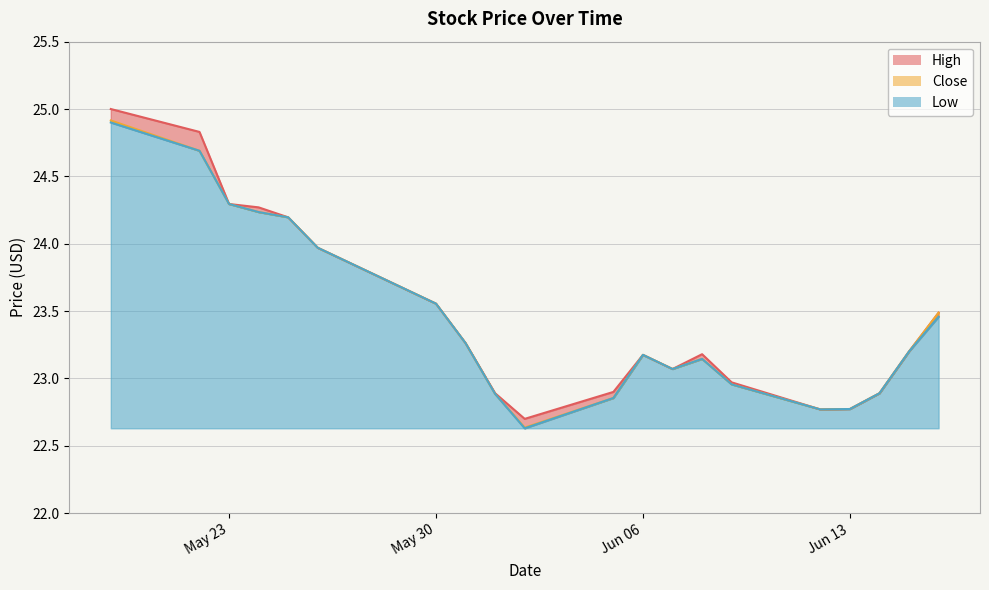

True or false: High and Close cross at least once.

False